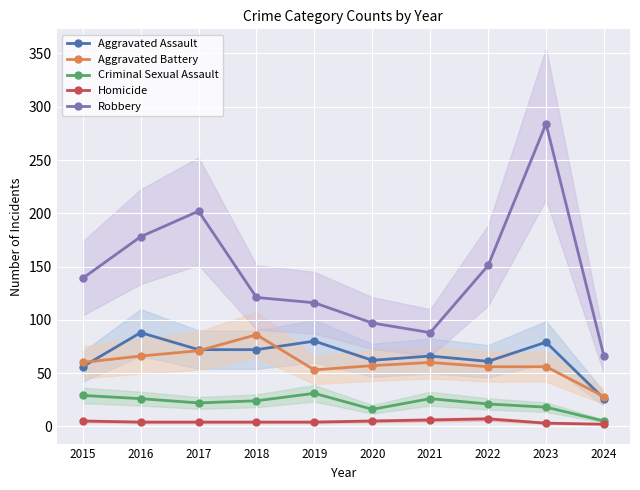

What are all the series names shown in the legend?

Aggravated Assault, Aggravated Battery, Criminal Sexual Assault, Homicide, Robbery